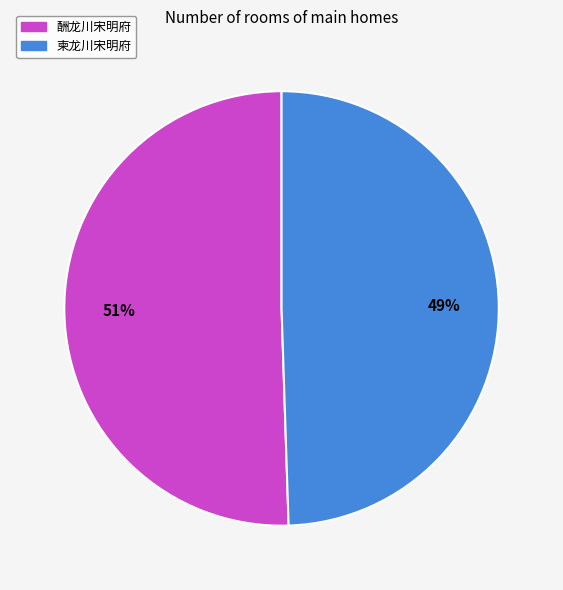

Rank the categories by value from lowest to highest.

柬龙川宋明府, 酬龙川宋明府